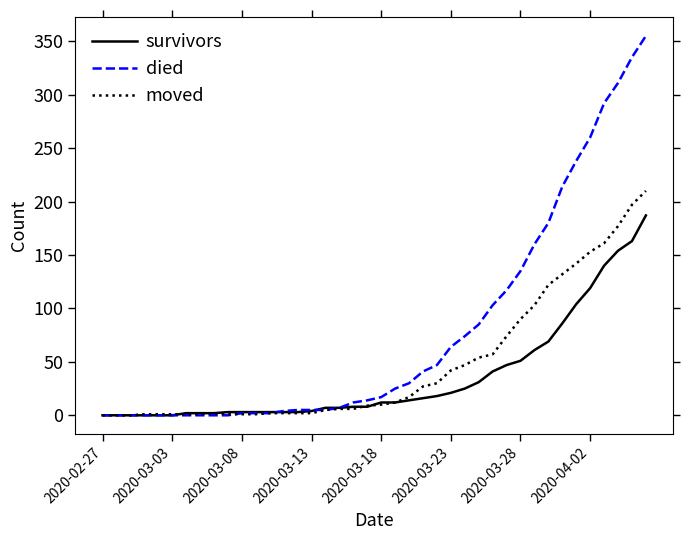

How many lines are shown in the chart?

3